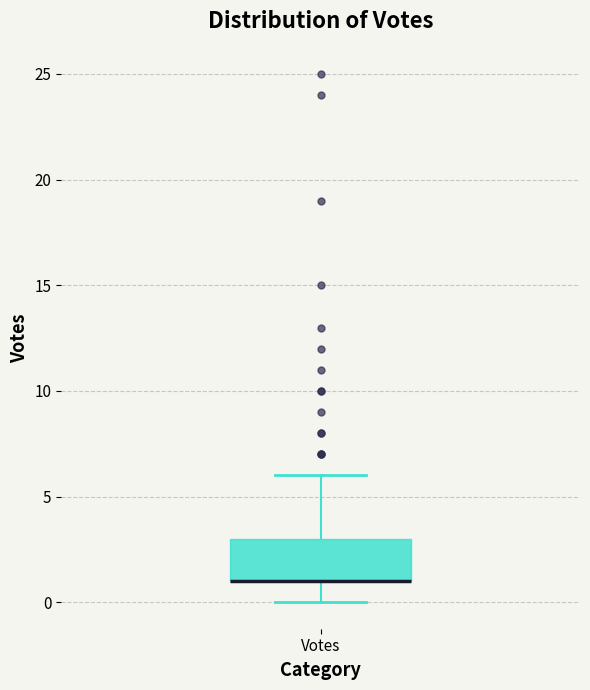

Where does the lower whisker of the box for Votes end on the y-axis? The values are not printed on the chart, so give them approximately, as read against the axis.

0